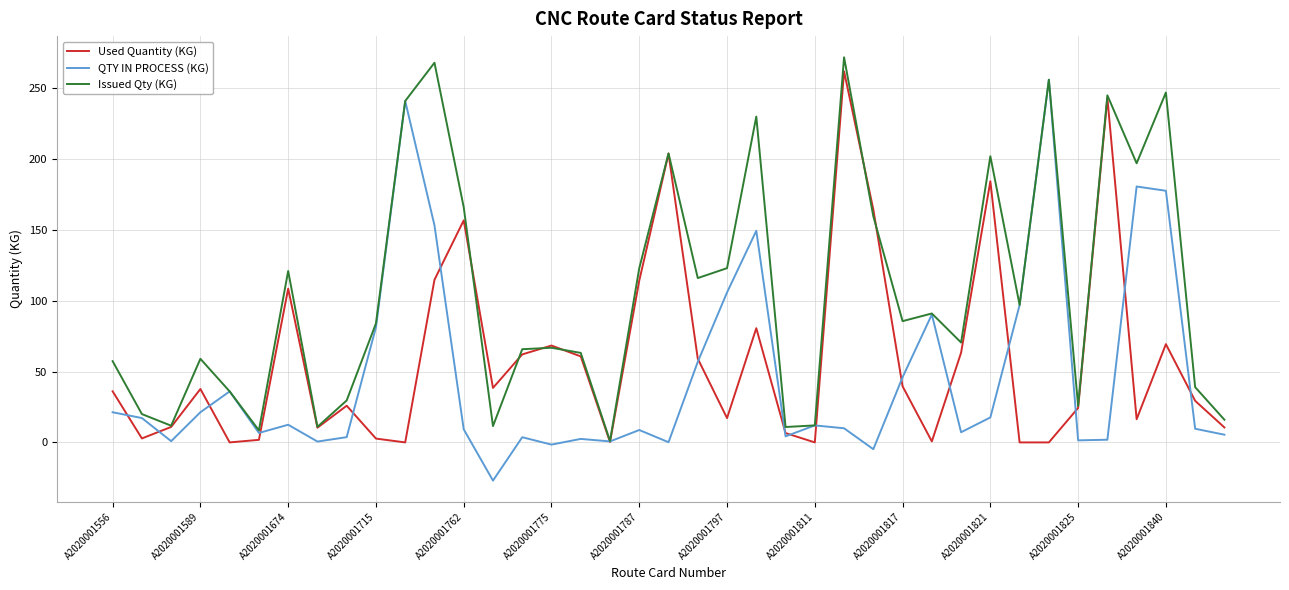

Is this an area chart (filled region under the line)?

No